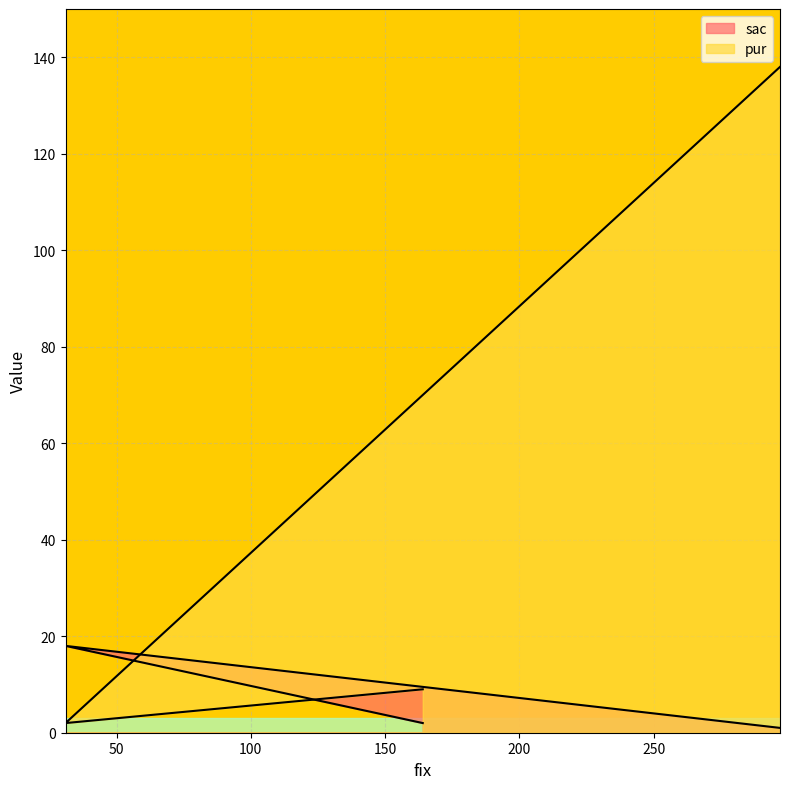

At which label does pur reach its peak?

297